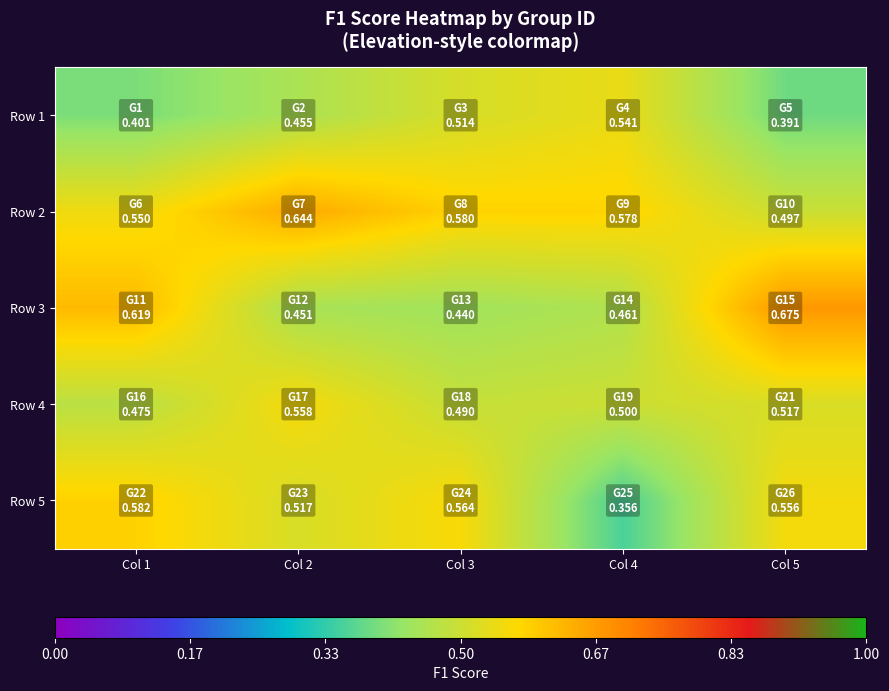

Between Col 3 and Col 1, which is larger?

Col 3